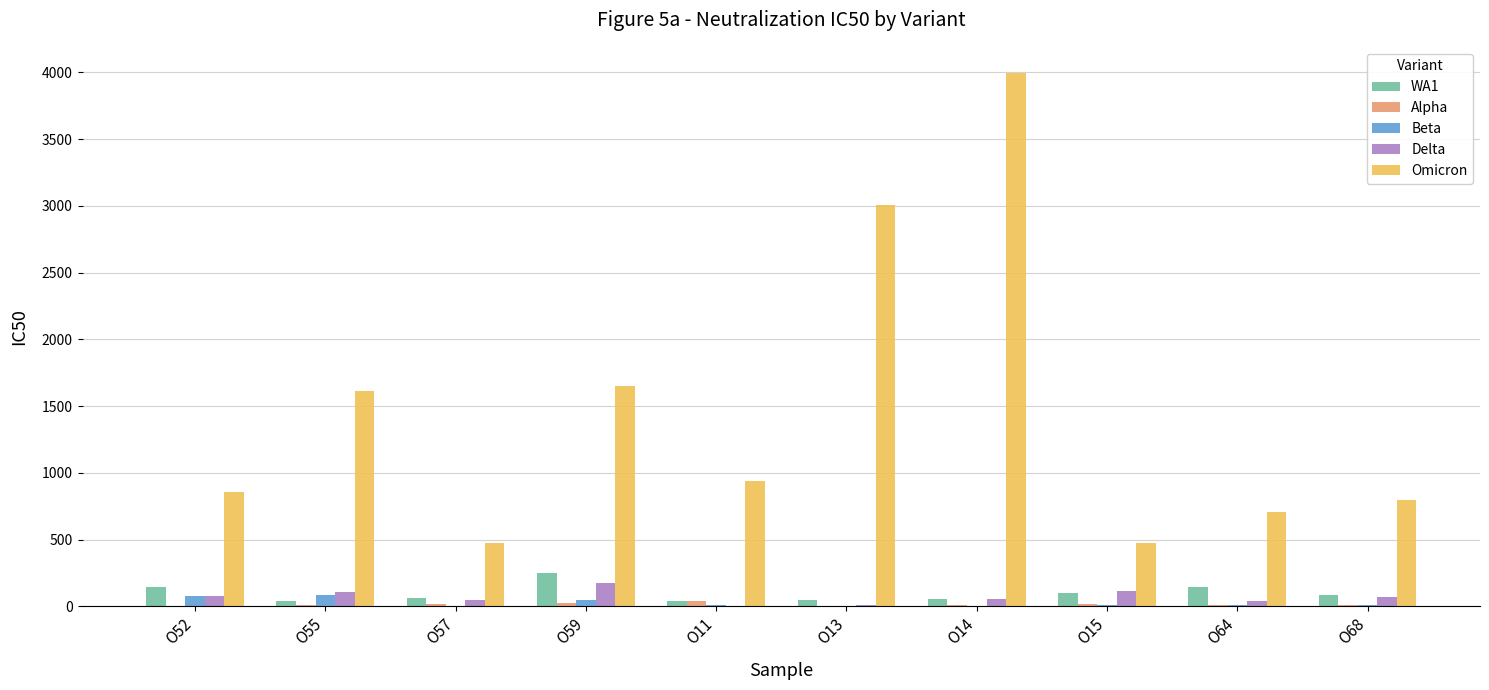

The value of Beta at O52 is 80.2. True or false?

True